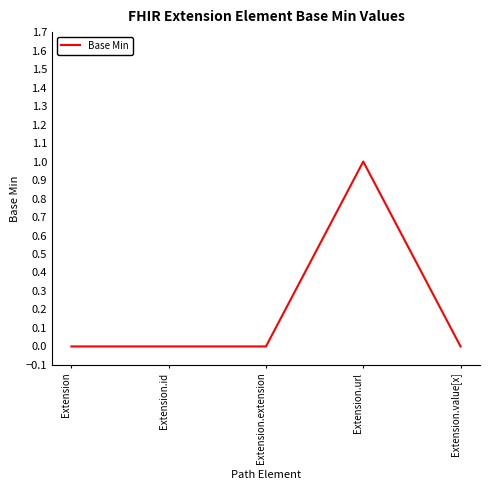

True or false: there are more than 0 points higher than both neighbors.

True